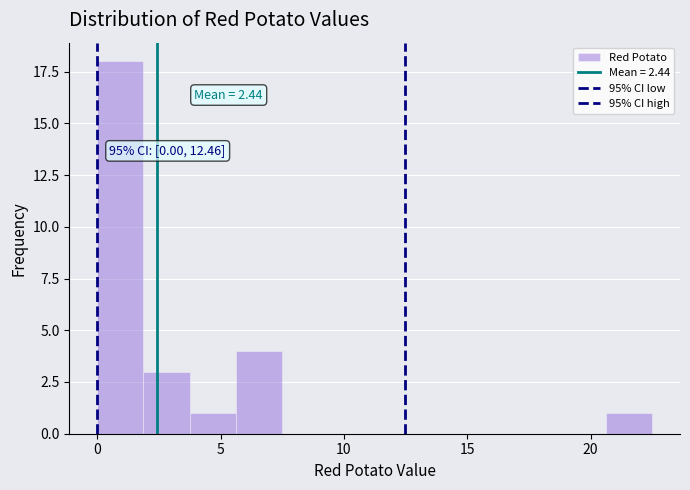

Around what value on the x-axis is the tallest bar? Give the approximate position of its centre, as read against the axis.

1.0